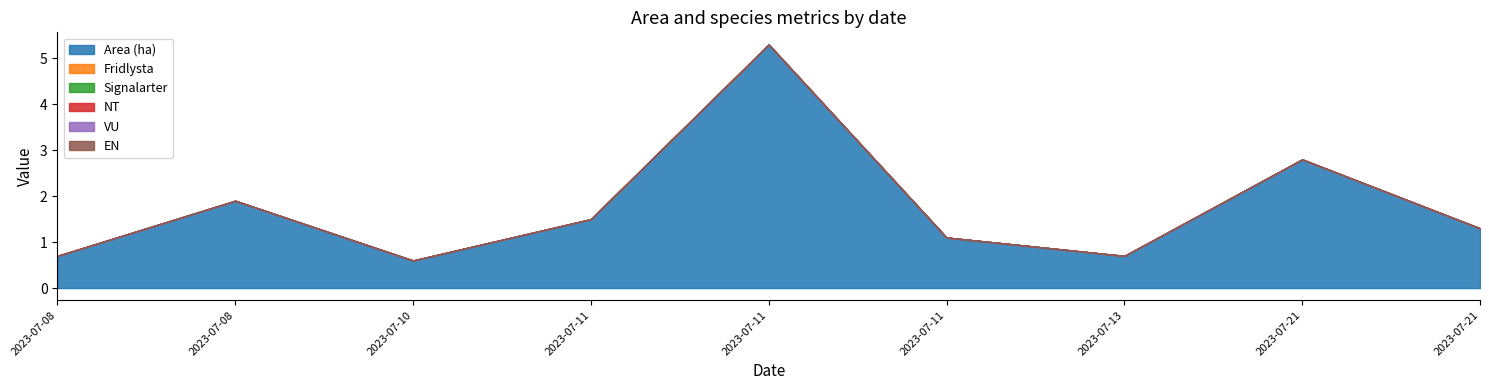

True or false: Fridlysta and EN intersect in this chart.

False